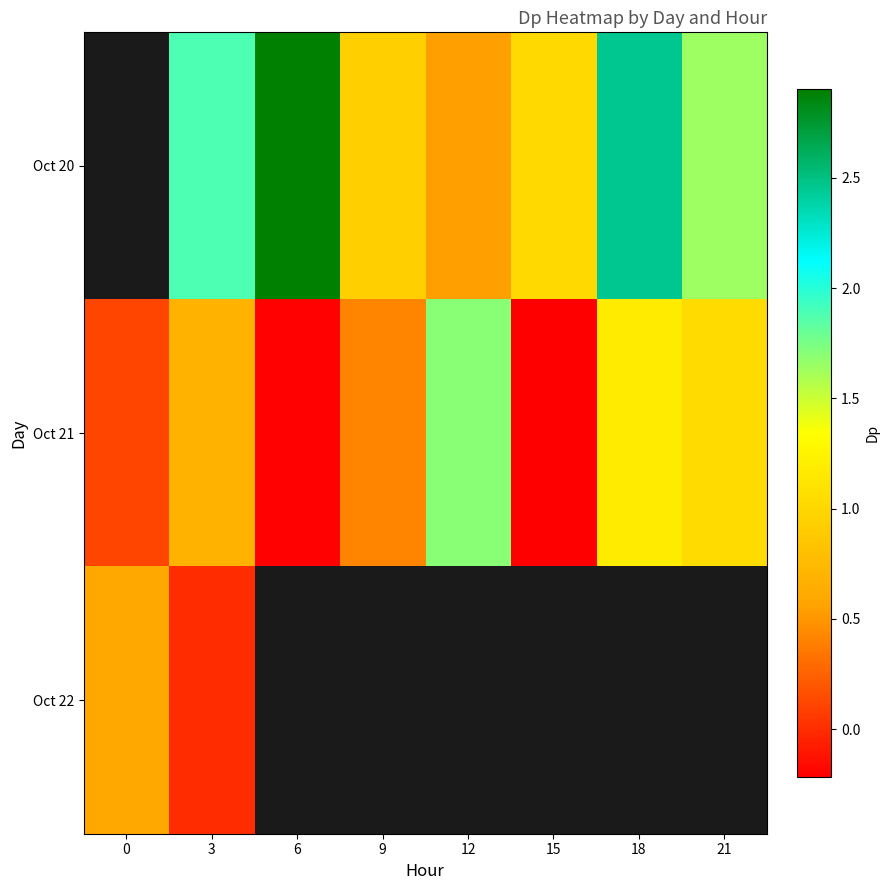

Which category has the lowest value in the Oct 21 series?

15